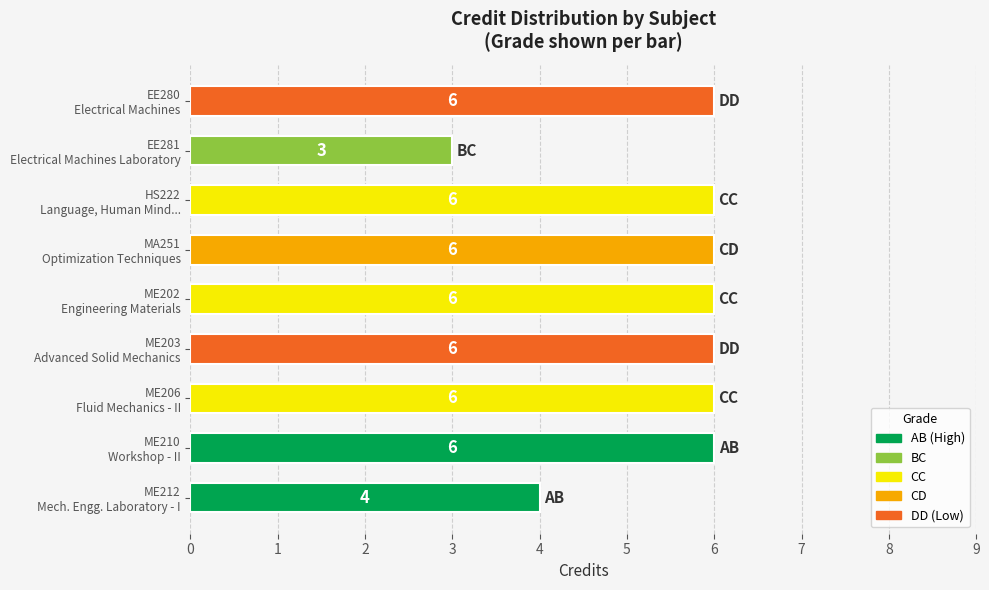

Count the values in the range 6 to 7.

7